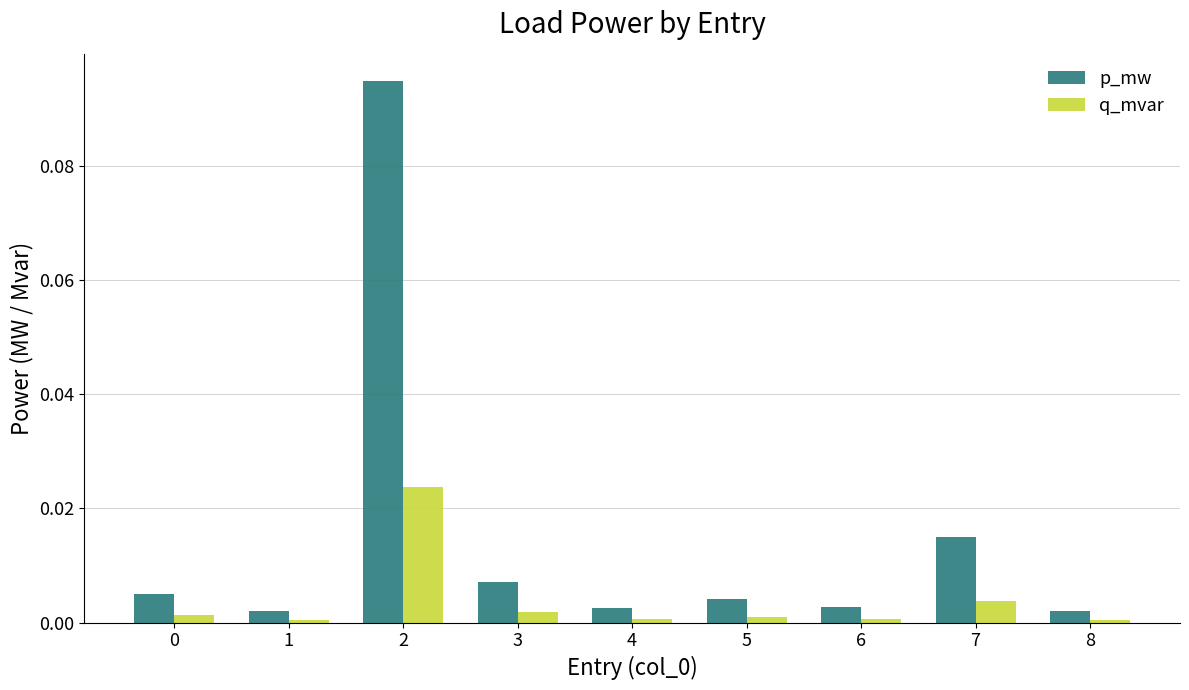

Rank the series by their average value, from highest to lowest.

p_mw, q_mvar